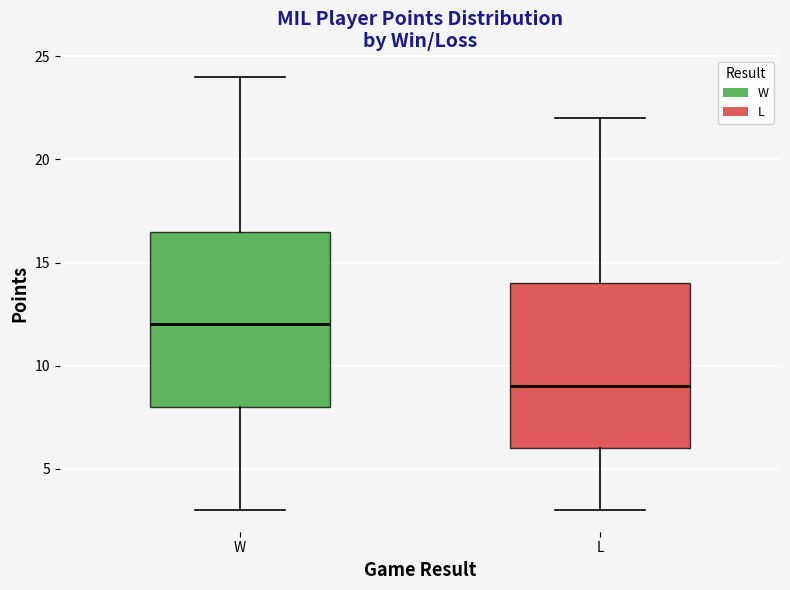

Reading left to right, read every box against the y-axis: the position of its median line, the range the box covers, and the ends of its whiskers. The values are not printed on the chart, so give them approximately, as read against the axis.

W: median 12.0, box 8.0 to 16.5, whiskers 3.0 to 24.0
L: median 9.0, box 6.0 to 14.0, whiskers 3.0 to 22.0